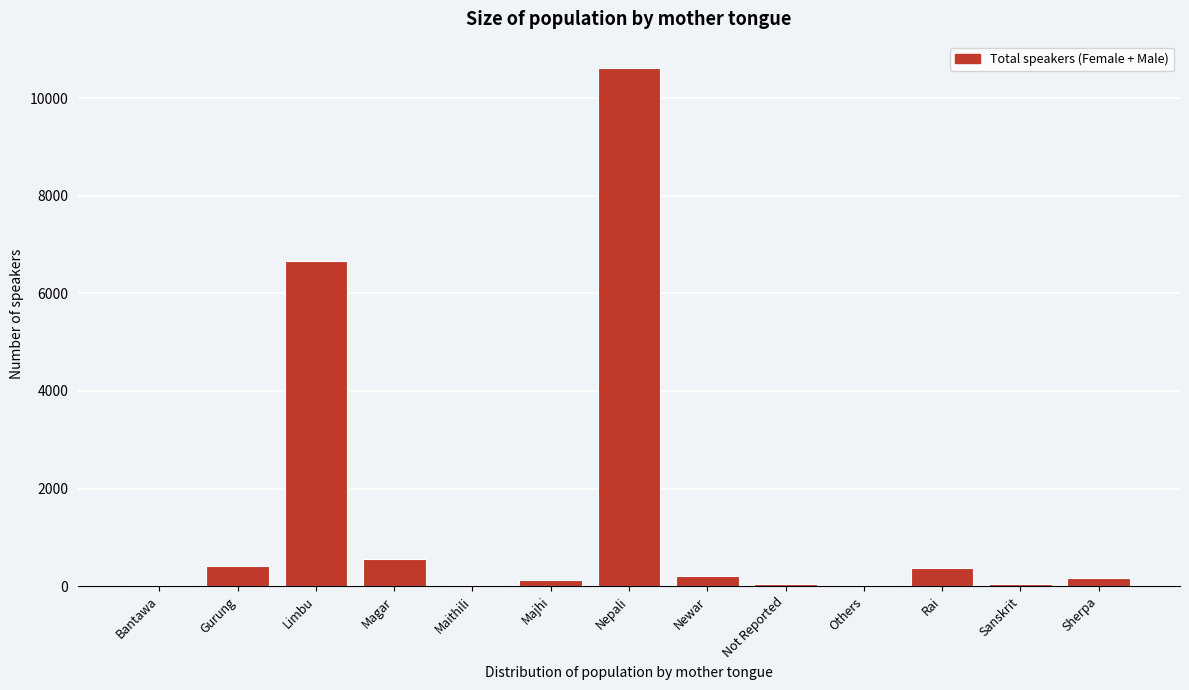

Between Sherpa and Nepali, which is larger?

Nepali